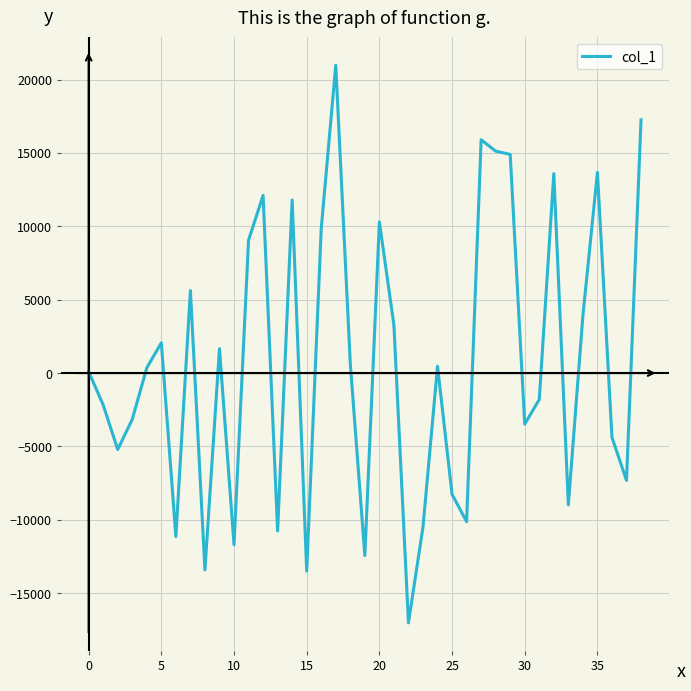

What is the smallest value displayed?

-17025.6